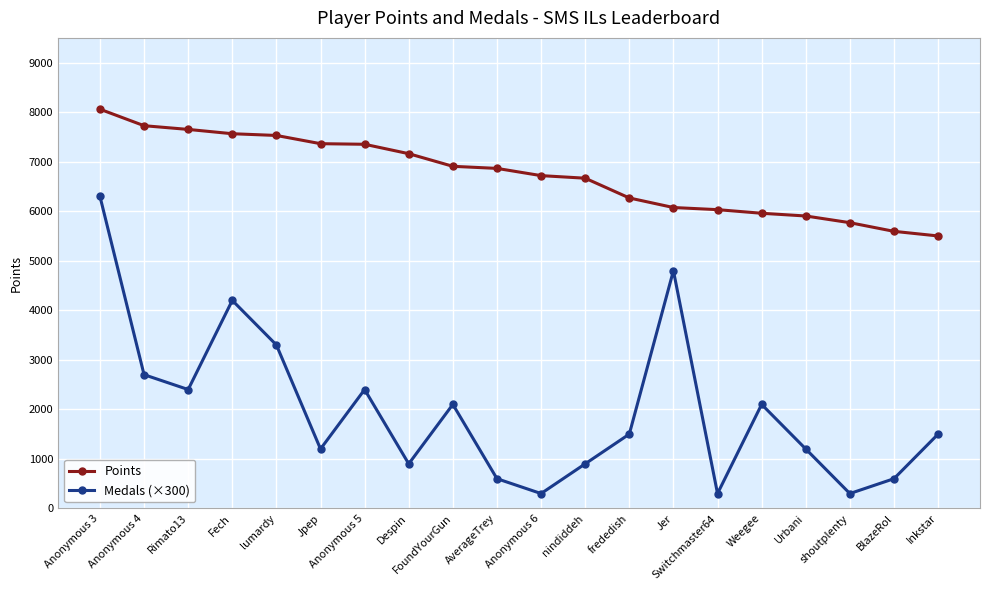

Rank the series by their maximum value, from highest to lowest.

Points, Medals (×300)